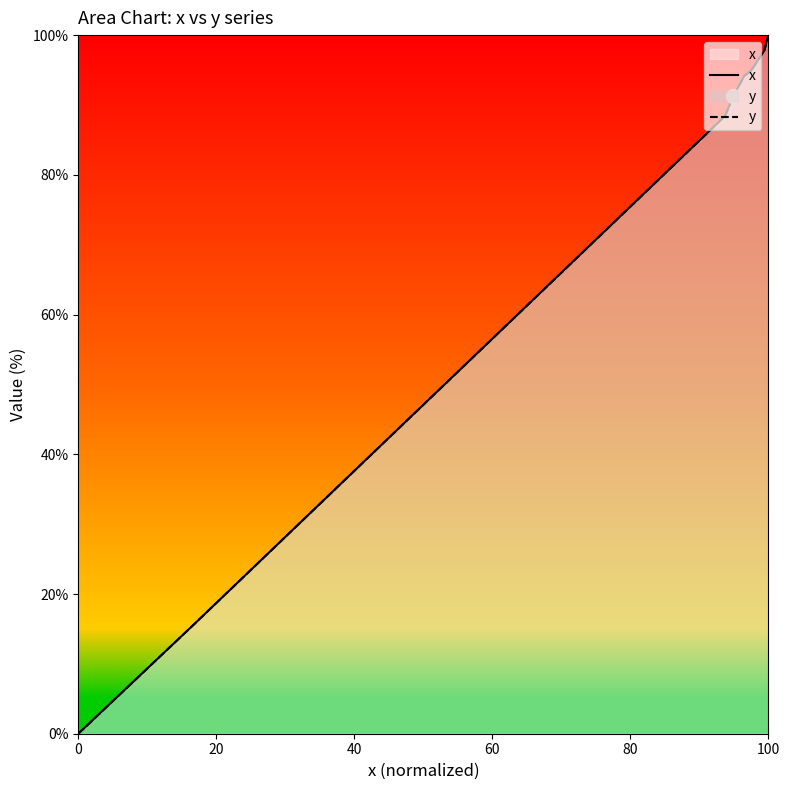

True or false: x and y cross at least once.

False